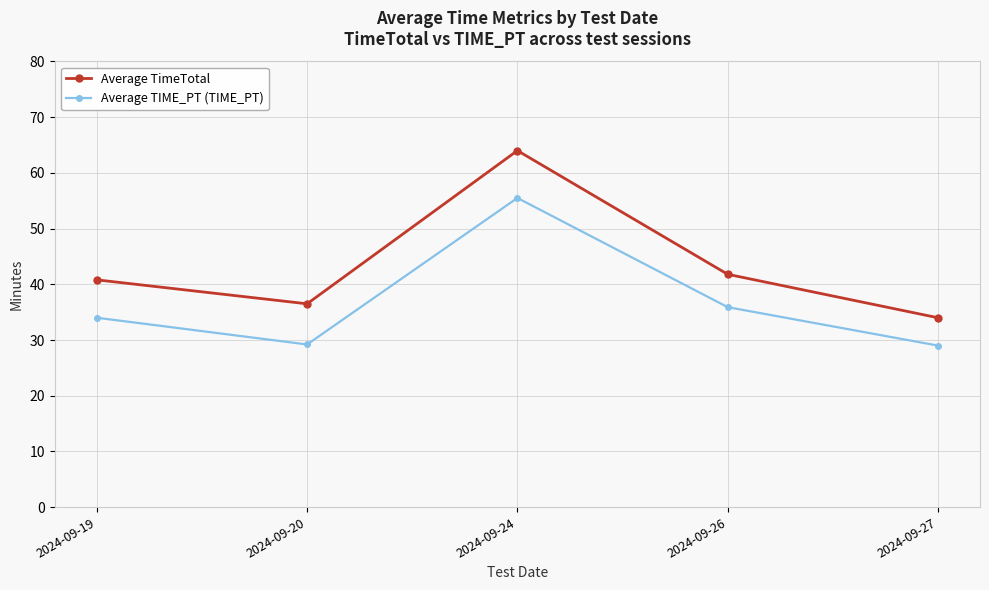

Which series has the largest total across all categories?

Average TimeTotal